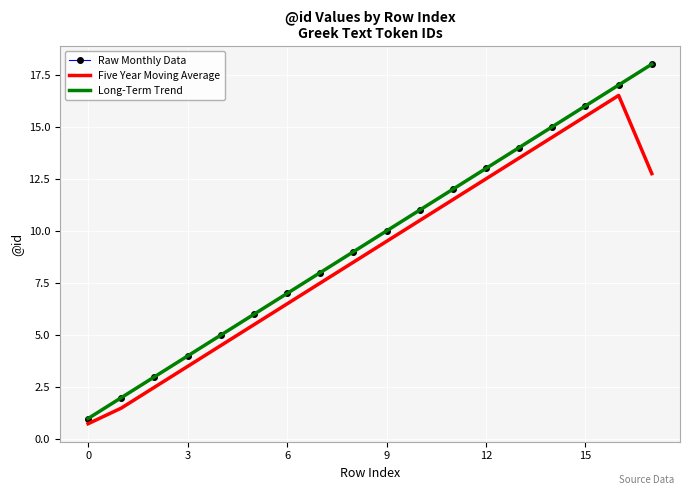

What is the difference between the maximum and minimum values in the Long-Term Trend series?

17.0